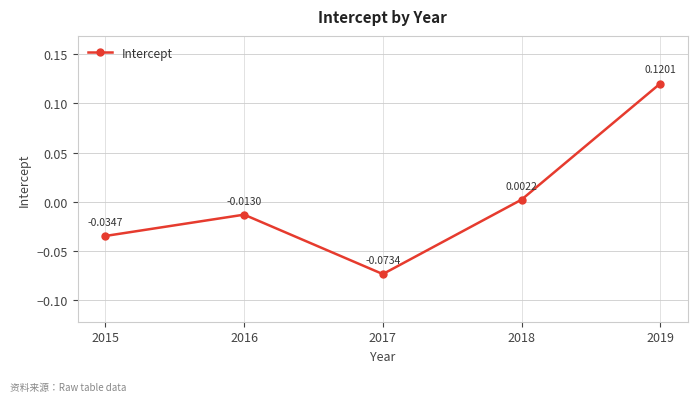

Rank the categories by value from highest to lowest.

2019, 2018, 2016, 2015, 2017